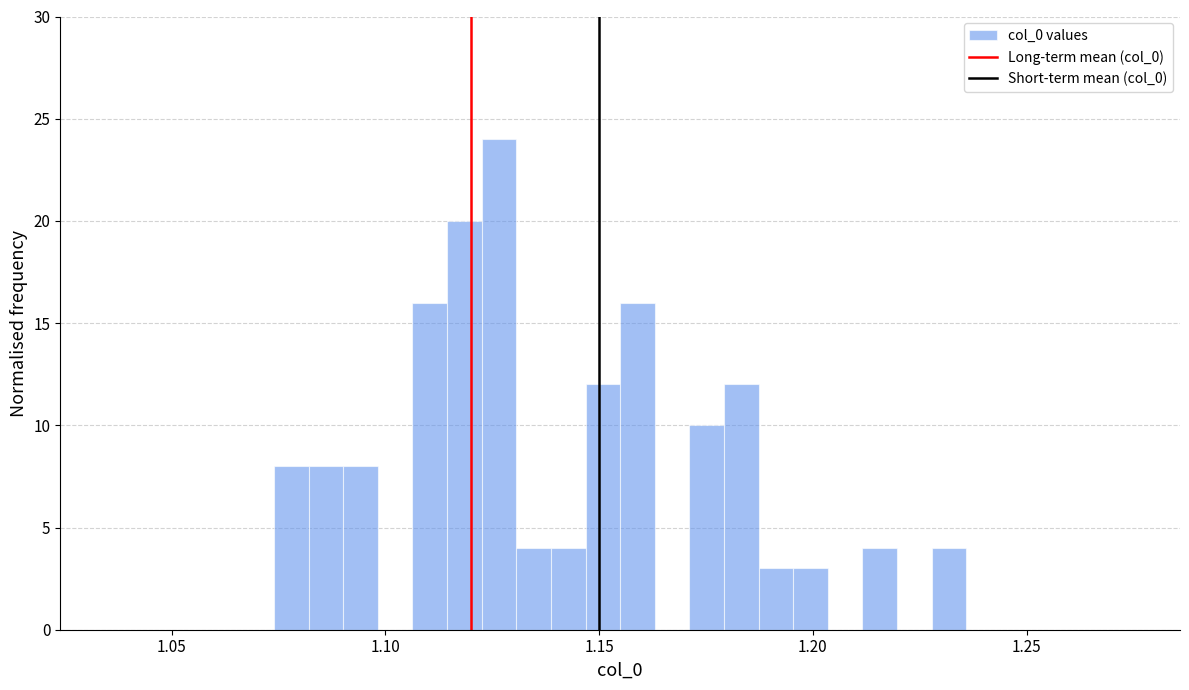

Read against the x-axis, roughly where is the centre of the tallest bar?

1.125